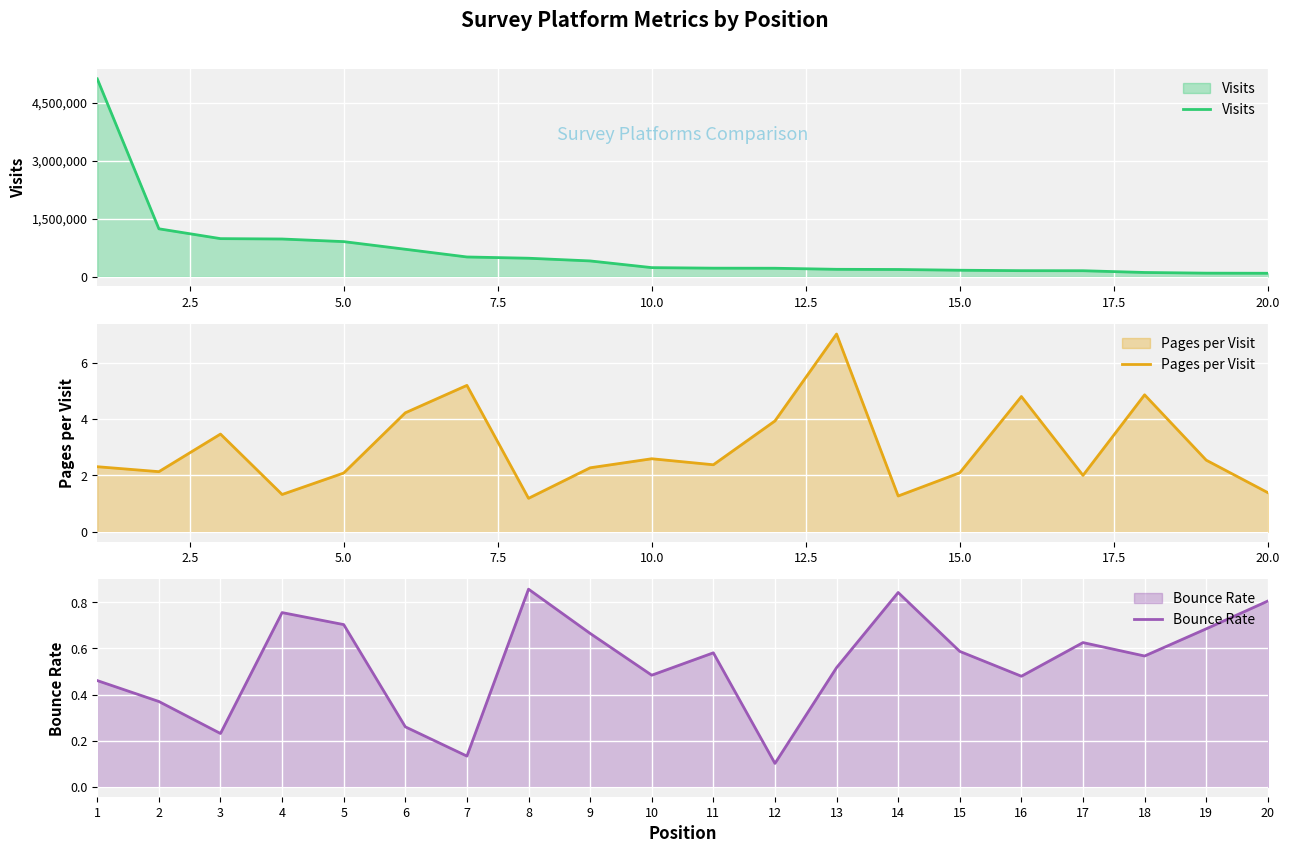

What are all the series names shown in the legend?

Visits, Pages per Visit, Bounce Rate